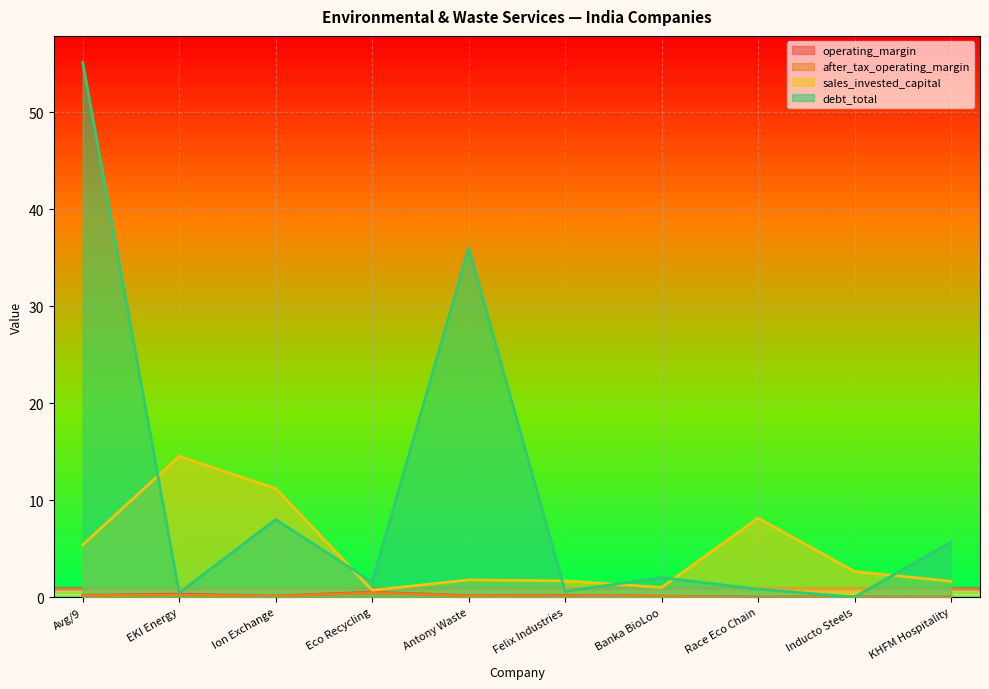

What is the average value of the sales_invested_capital series?

4.9